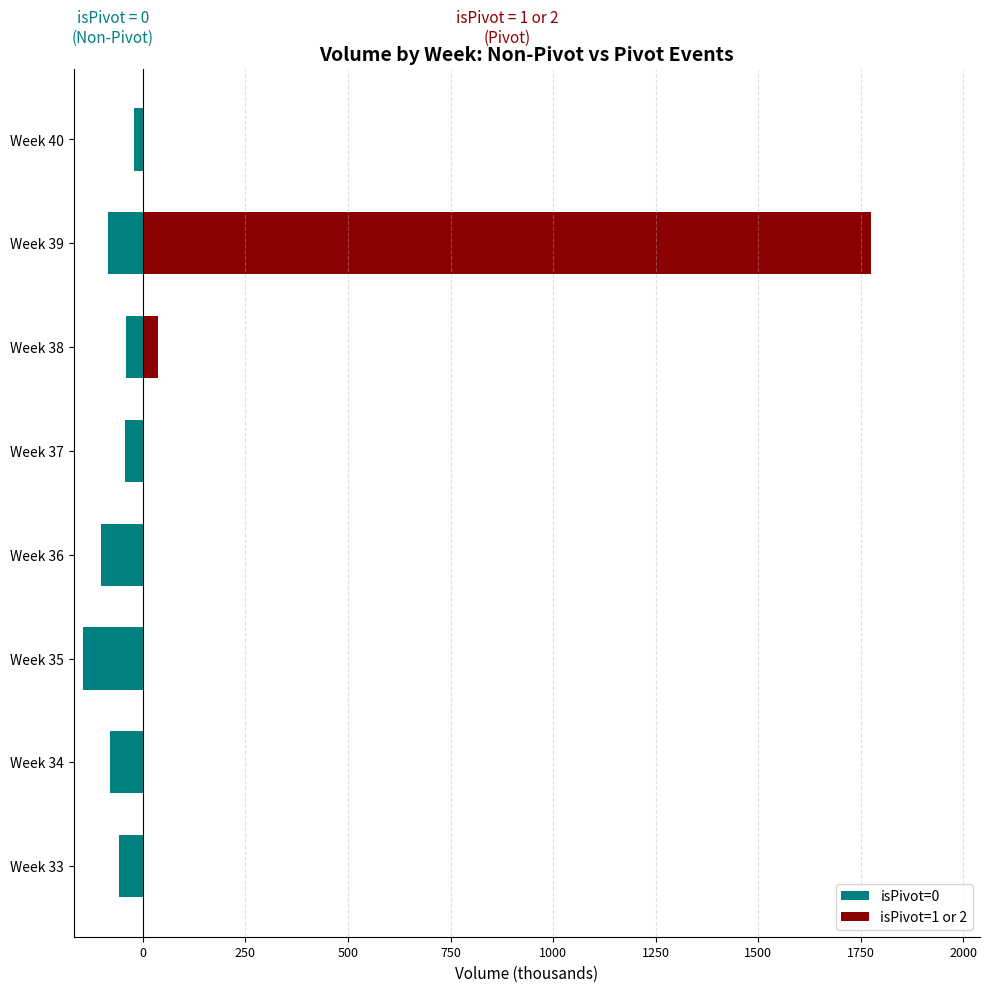

What is the value of the isPivot=0 bar at the 5th from the left?

-42.4